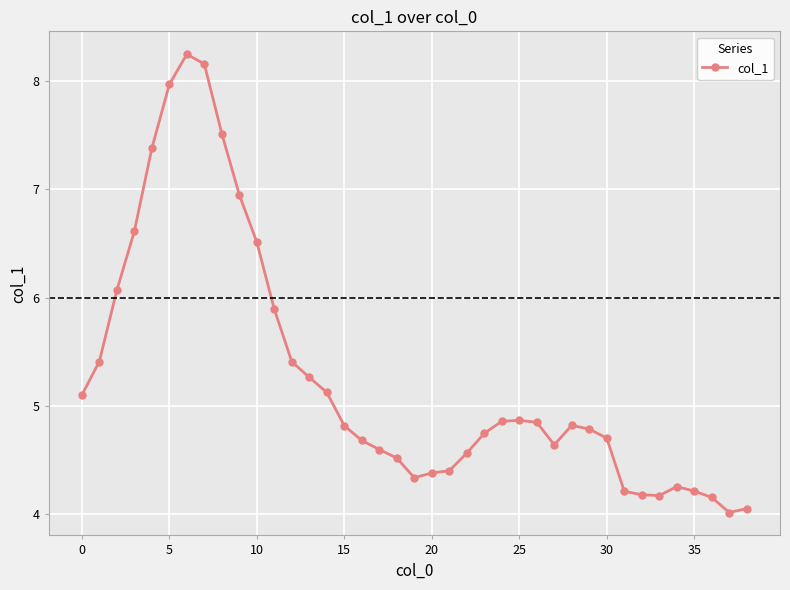

What is the smallest value displayed?

4.0